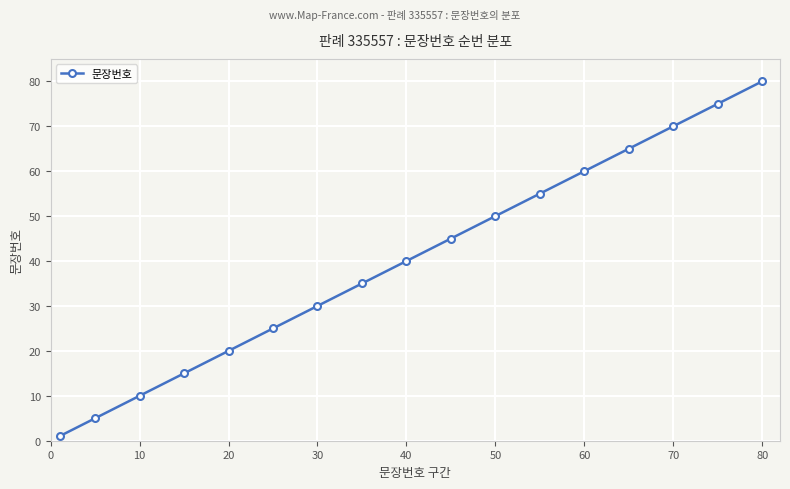

What is the value of the 8th point from the left?

35